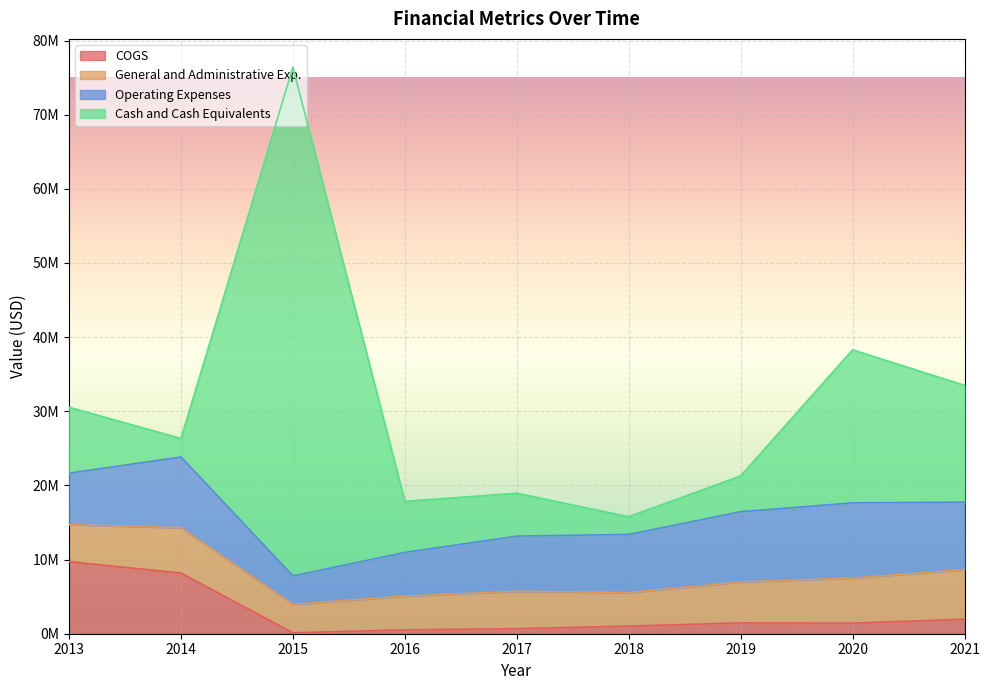

What is the sum of all General and Administrative Exp. values?

47361784